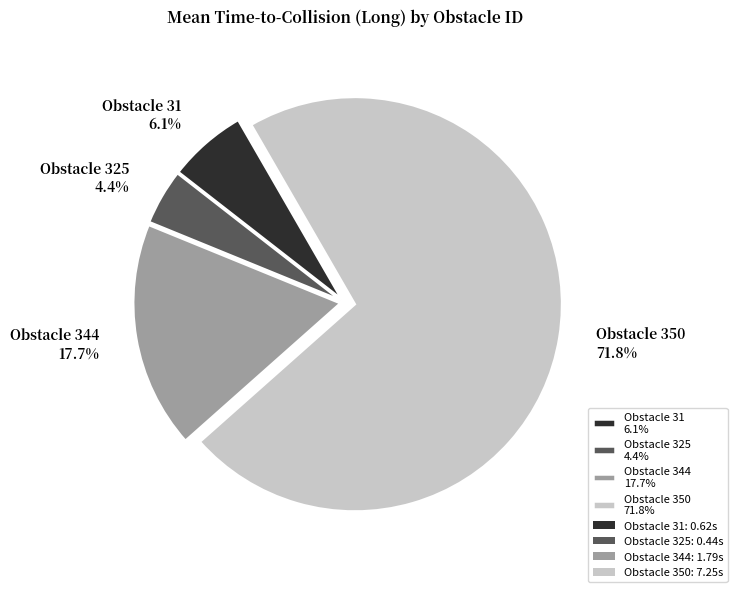

Rank the categories by value from lowest to highest.

Obstacle 325 4.4%, Obstacle 31 6.1%, Obstacle 344 17.7%, Obstacle 350 71.8%